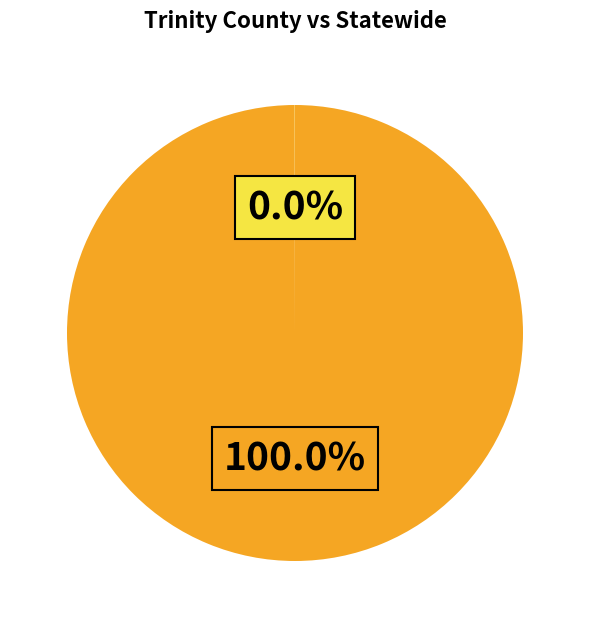

Is there a majority slice in this chart?

Yes